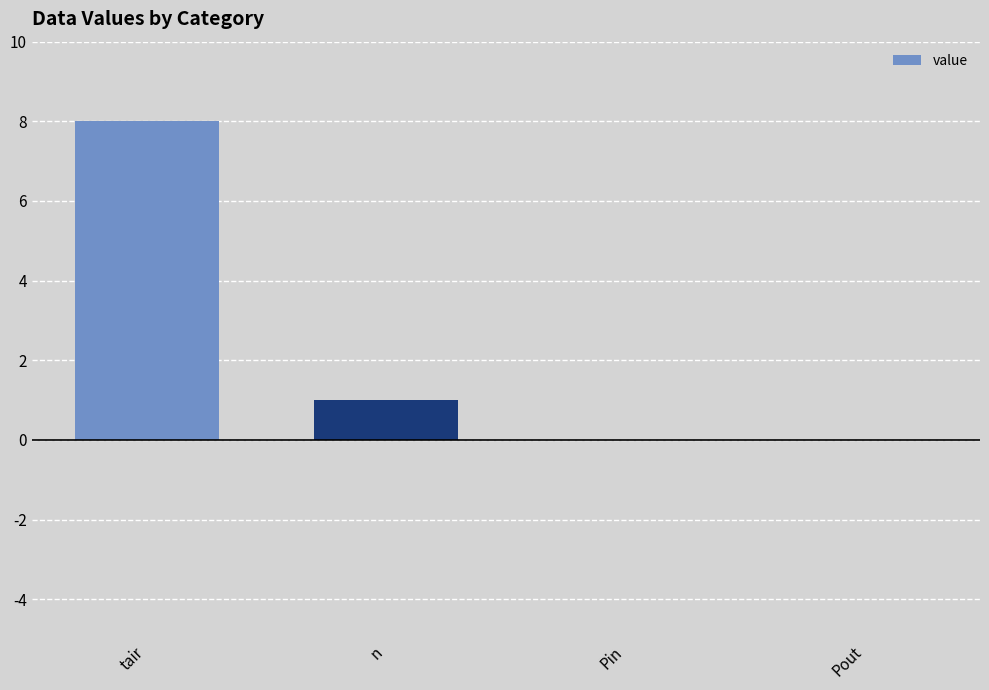

Which category has the highest value across all series?

tair